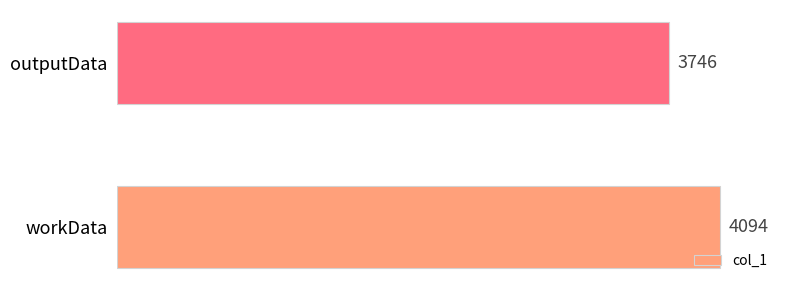

Reading bottom to top, list all the values displayed in this chart.

workData=4094	outputData=3746